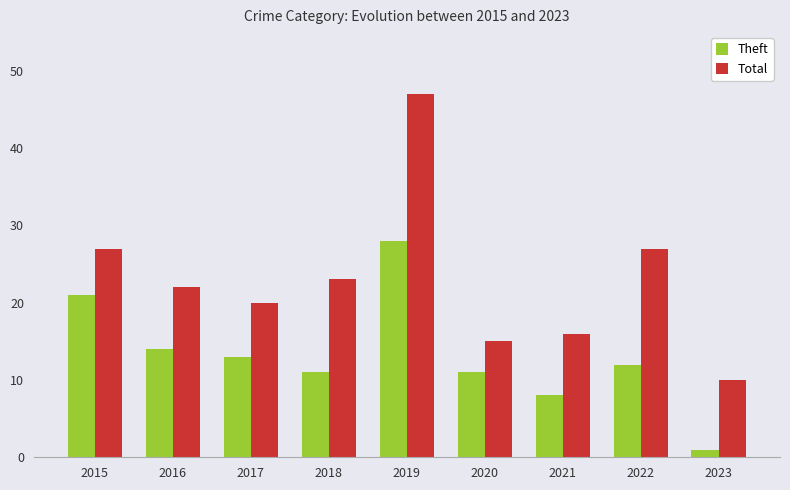

What is the difference between the highest and lowest values at 2016?

8